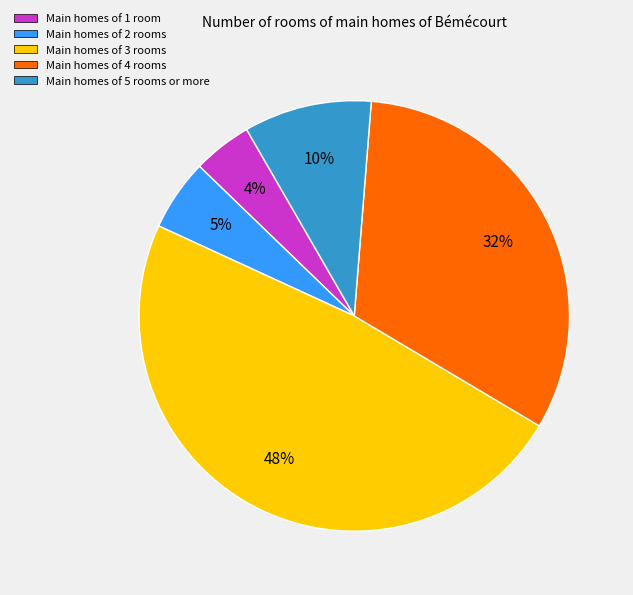

What percentage is the Main homes of 4 rooms slice, to the nearest percent?

32%